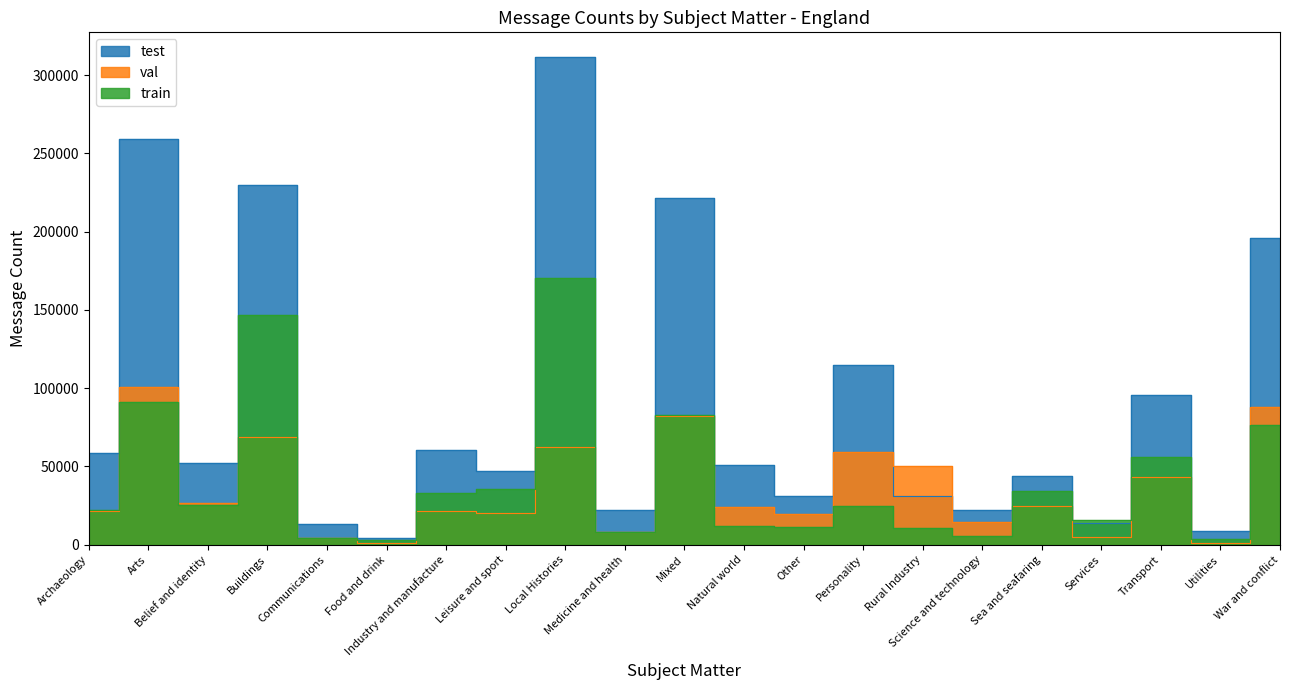

True or false: train and test cross at least once.

True